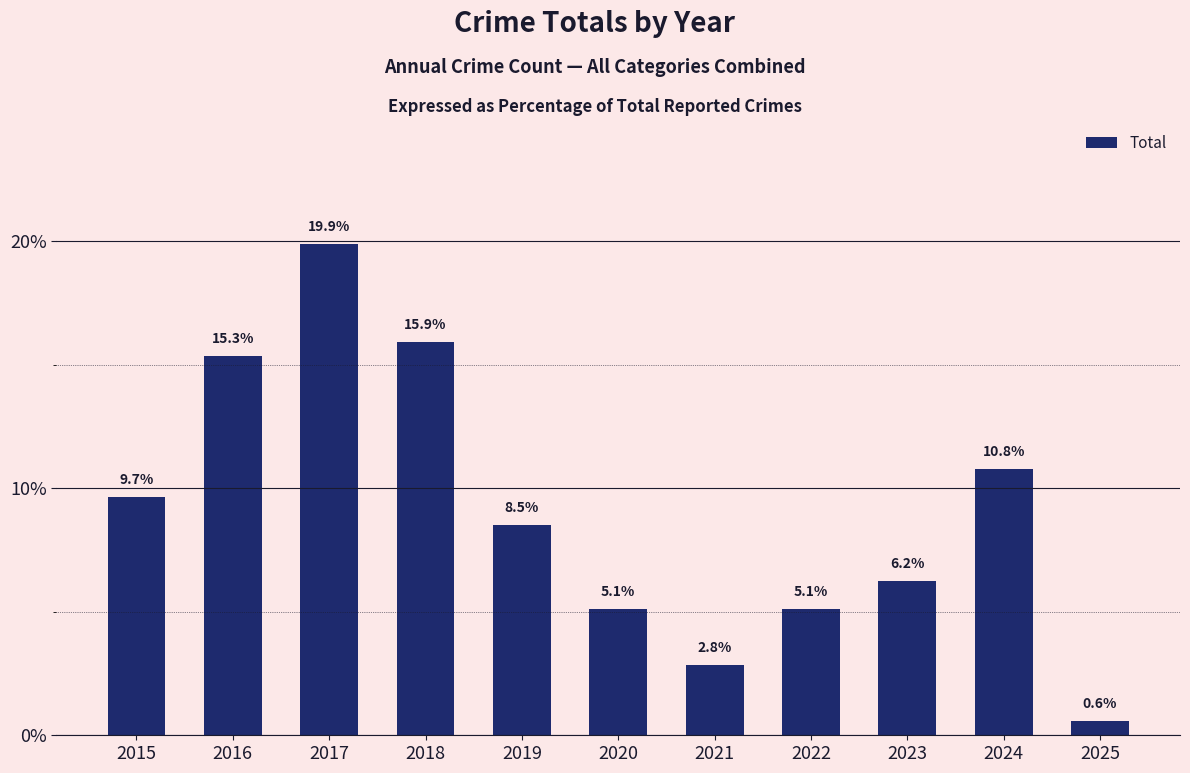

The chart shows a value of 4.7 at 2021. True or false?

False